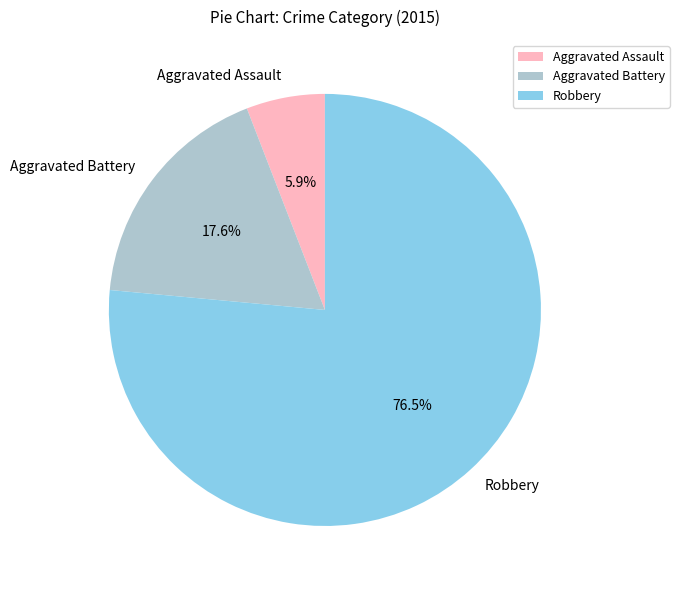

Is there any slice that represents more than half of the pie?

Yes